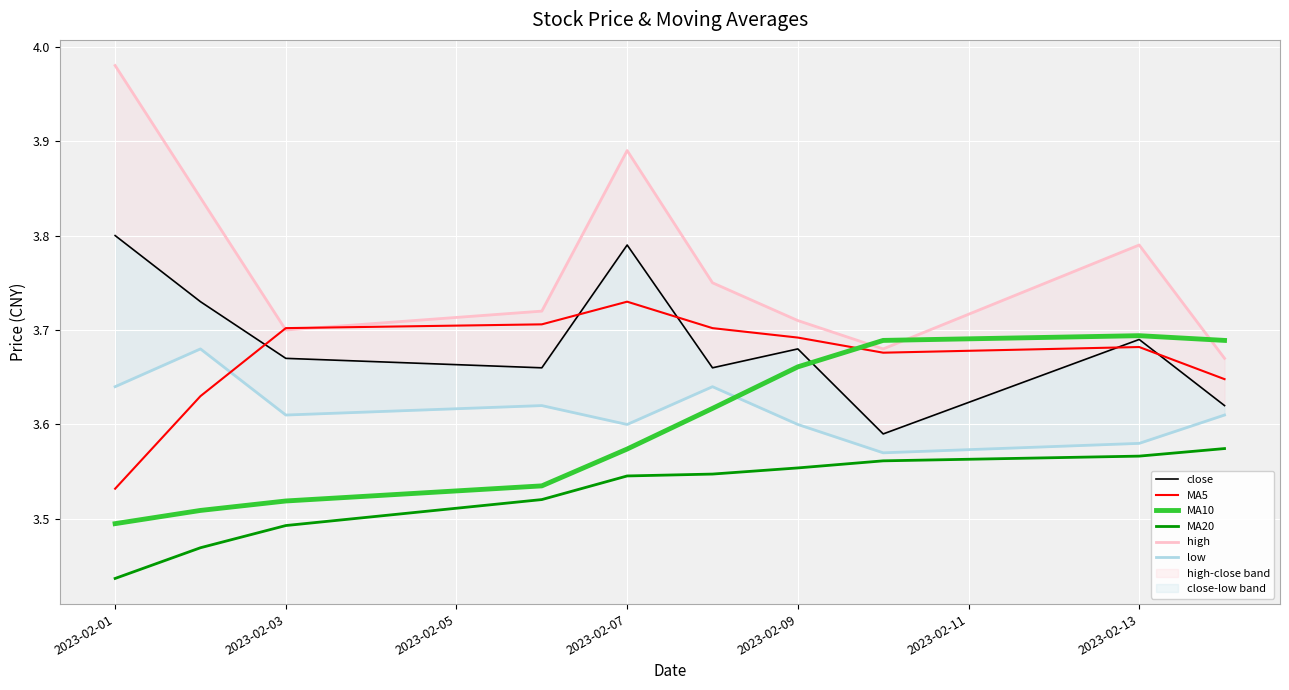

At which label does MA5 reach its minimum?

2023-02-01